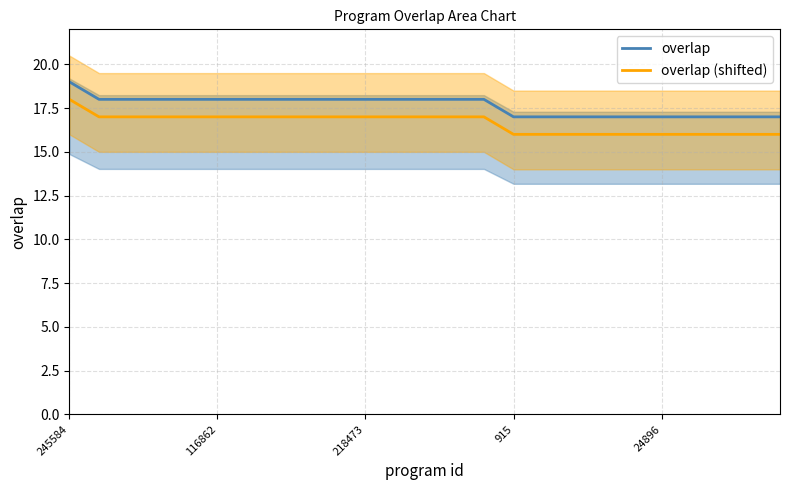

Which series has the widest spread of values?

overlap